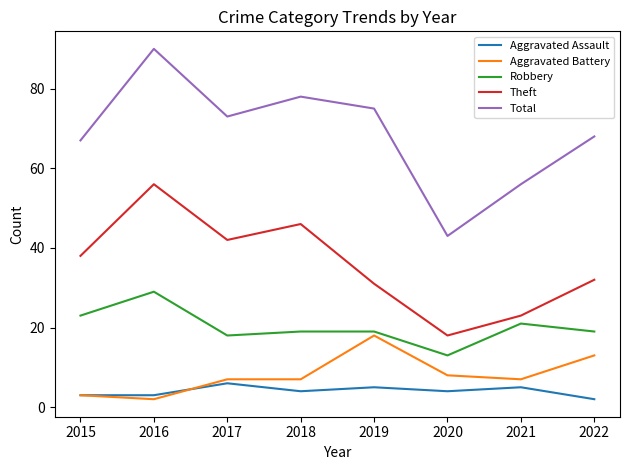

What value does the Aggravated Battery series have at 2017, to the nearest 5?

5